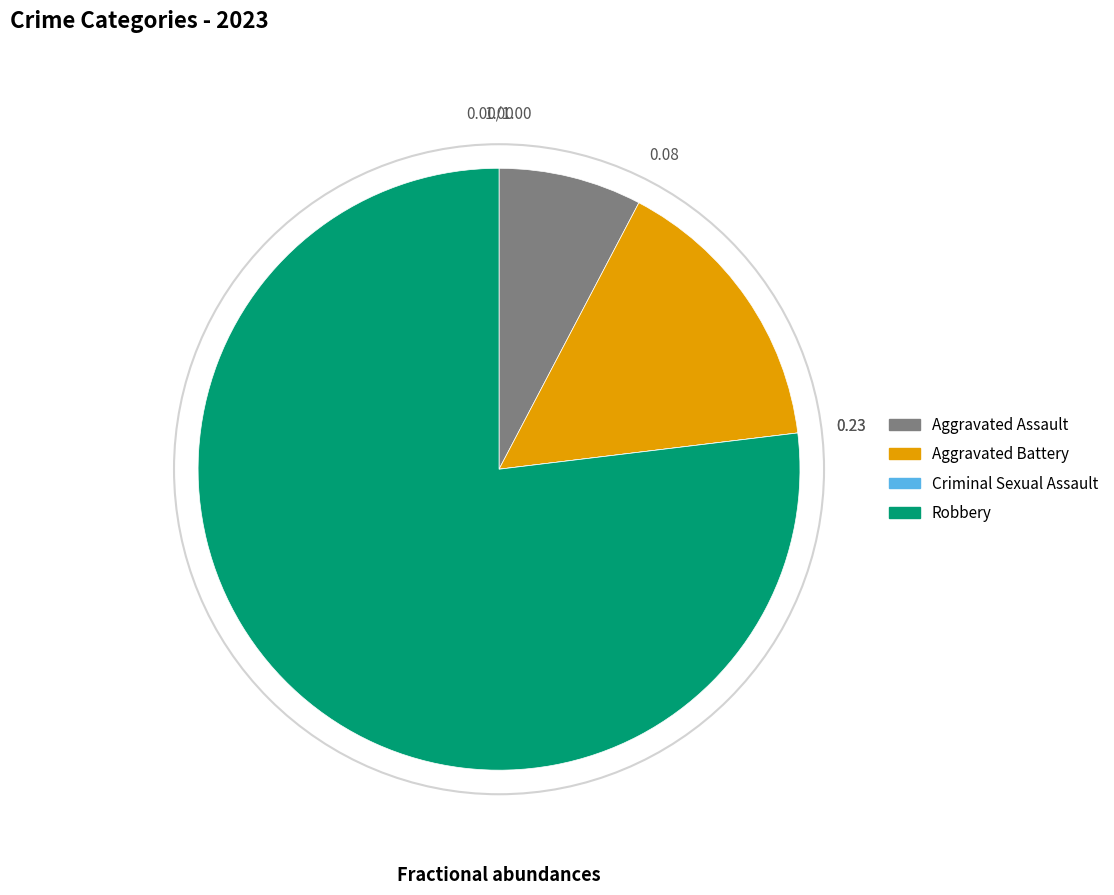

Combined, do Robbery and Aggravated Battery account for over 50%?

Yes